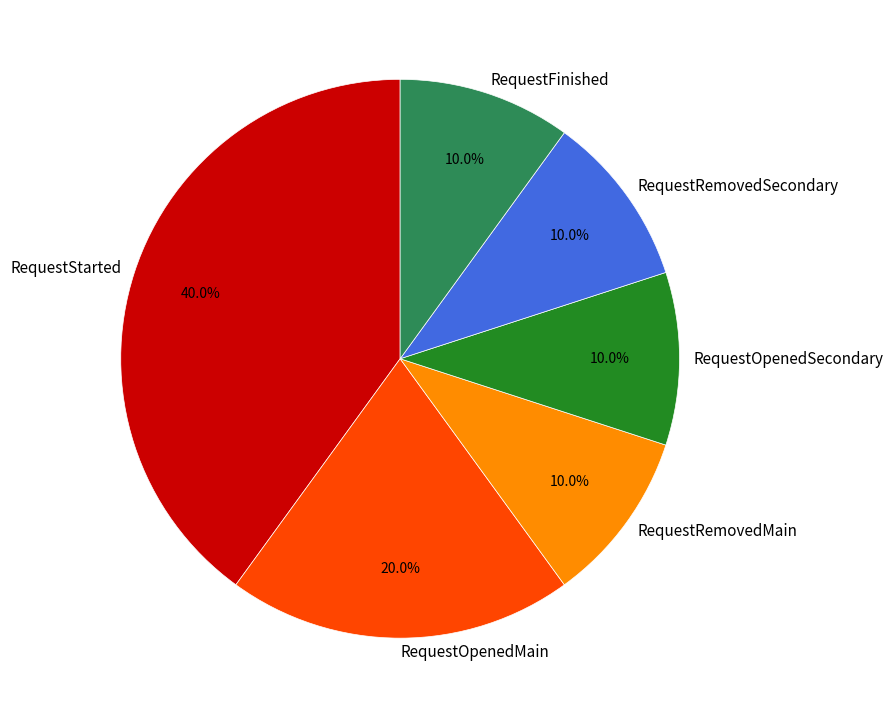

To the nearest percent, what is the difference between the largest and smallest slice percentages?

30%